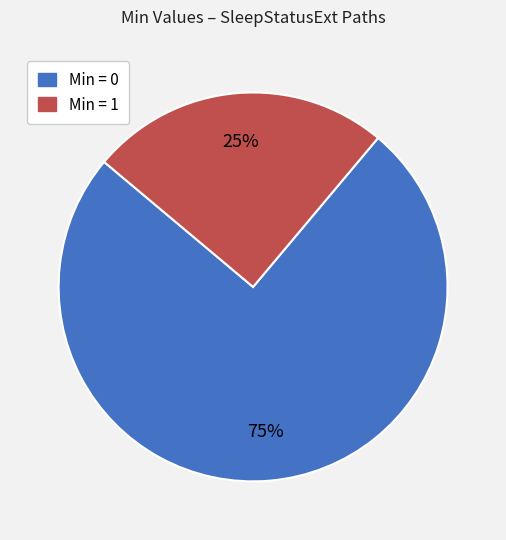

Rank the categories by value from highest to lowest.

Min = 0, Min = 1